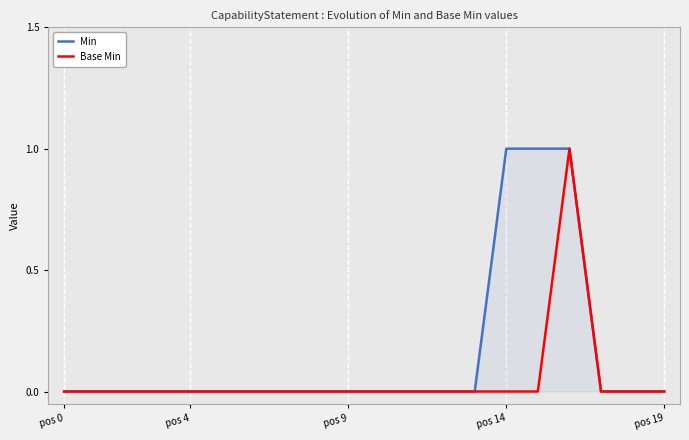

What are all the series names shown in the legend?

Min, Base Min